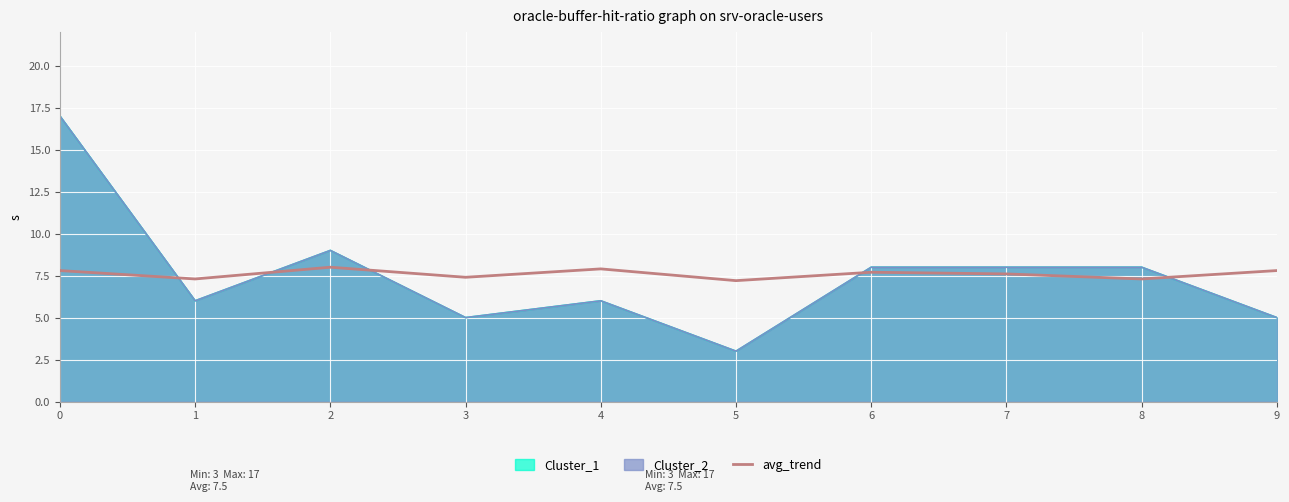

How many points are higher than both their immediate neighbors (excluding endpoints)?

3